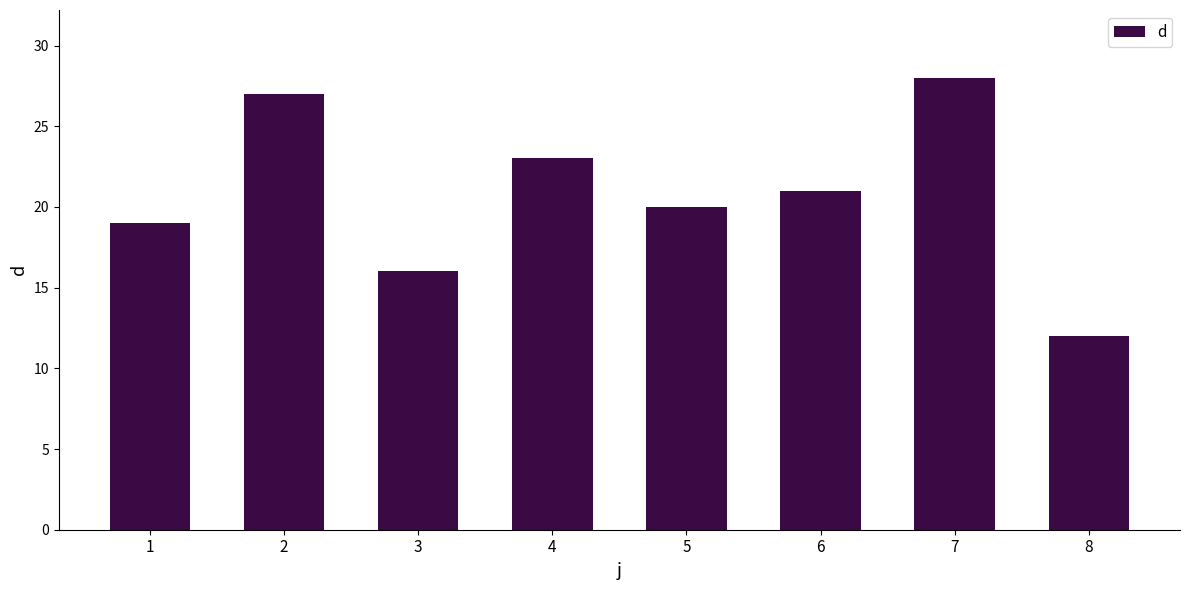

The chart shows a value of 14 at 7. True or false?

False